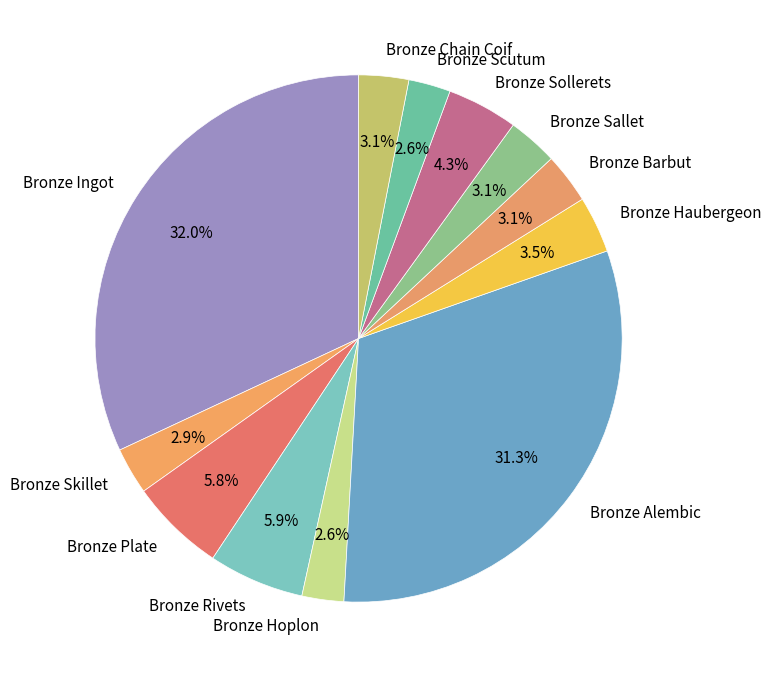

True or false: Bronze Skillet accounts for 12% of the total.

False